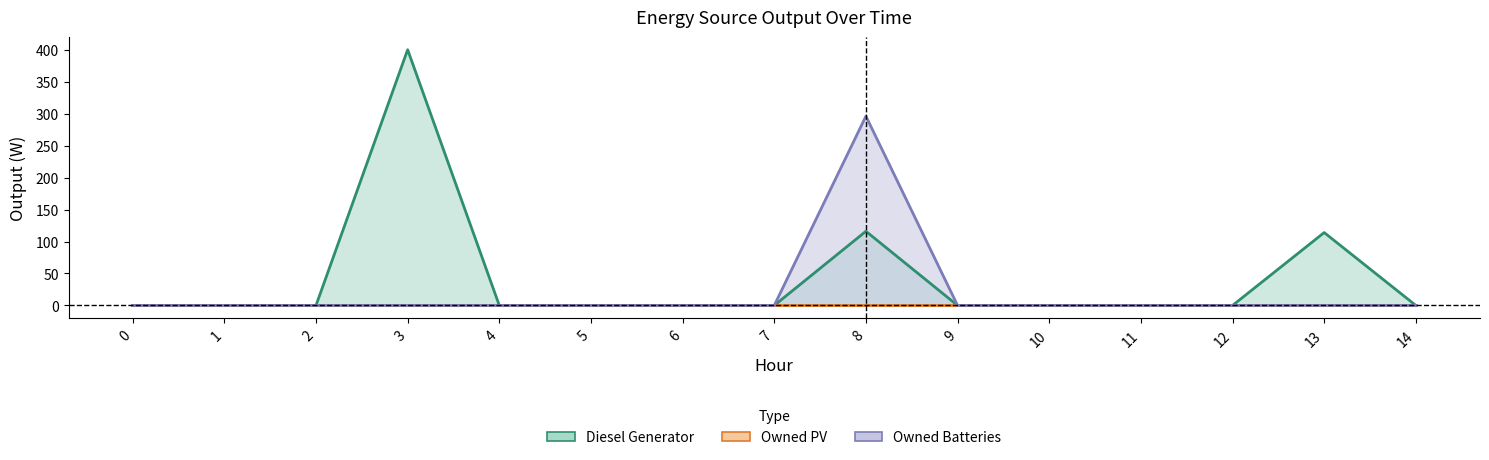

Between 6 and 9, which series saw the biggest shift?

Diesel Generator